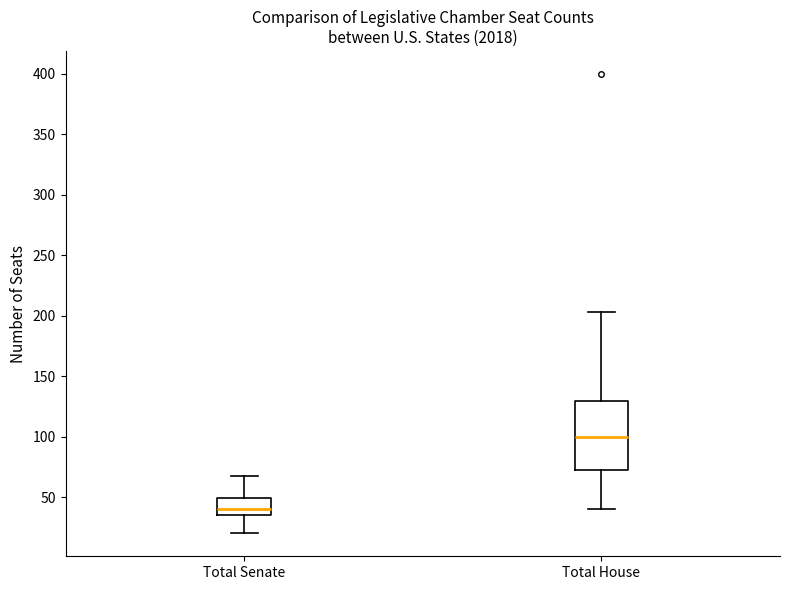

Reading left to right, read every box against the y-axis: the position of its median line, the range the box covers, and the ends of its whiskers. The values are not printed on the chart, so give them approximately, as read against the axis.

Total Senate: median 40, box 35 to 50, whiskers 20 to 65
Total House: median 100, box 75 to 130, whiskers 40 to 205